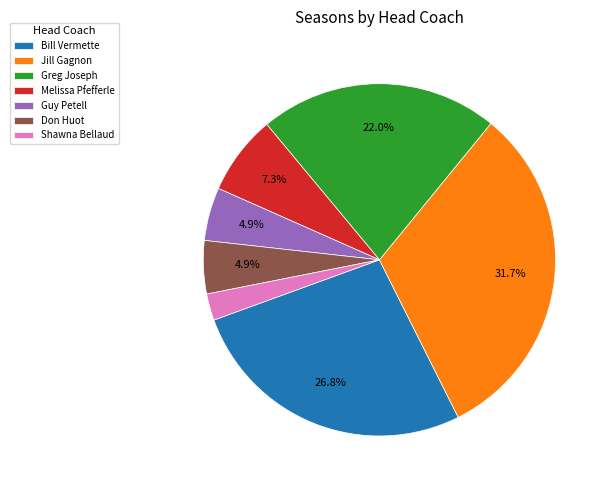

How many segments does this pie chart have?

7